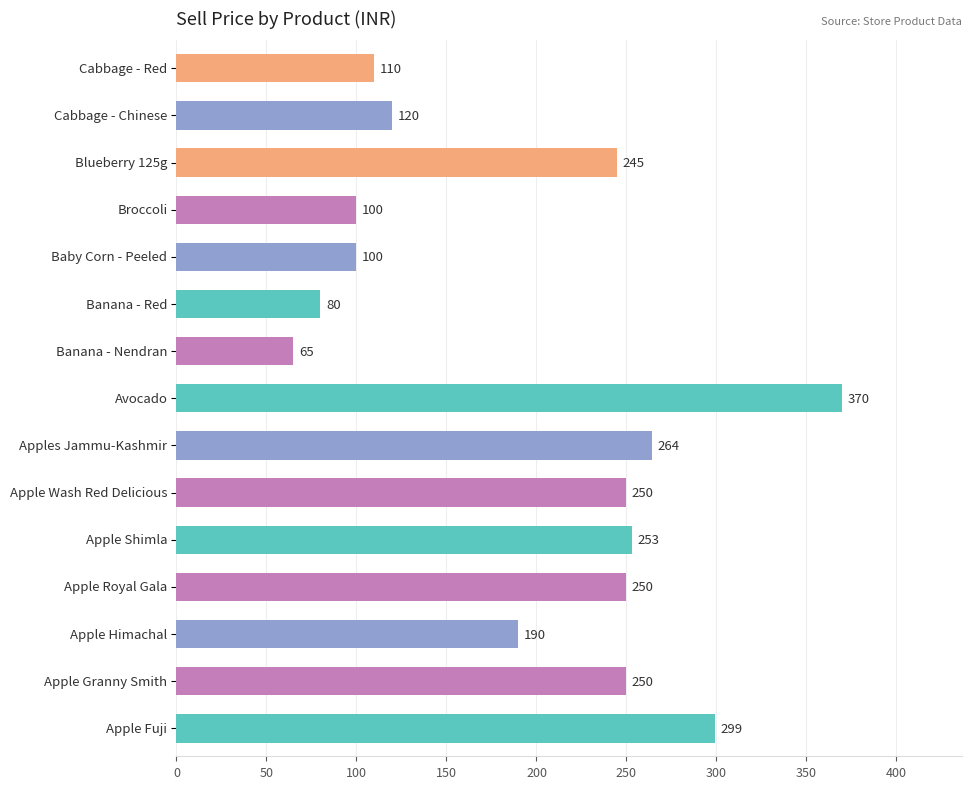

Reading top to bottom, list all the values displayed in this chart.

110	120	245	100	100	80	65	370	264	250	253	250	190	250	299